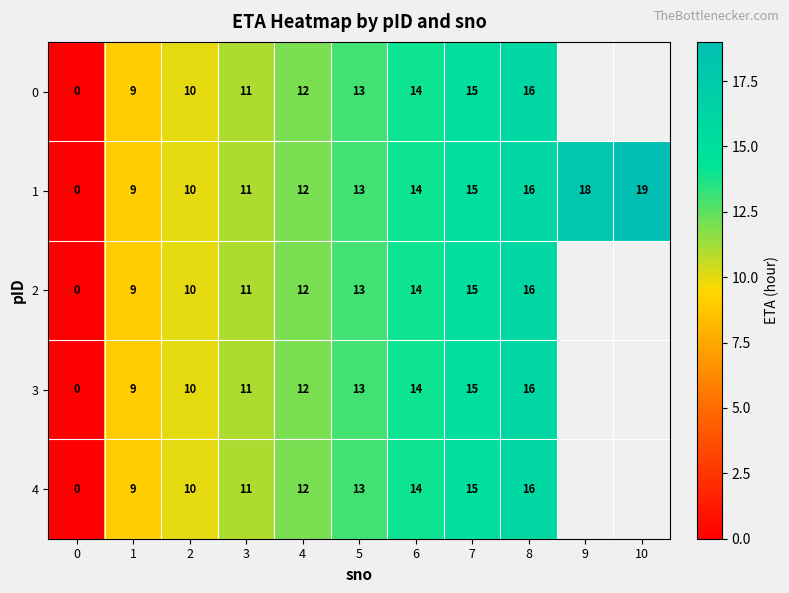

True or false: 4 has a value of 10 at 2.

True